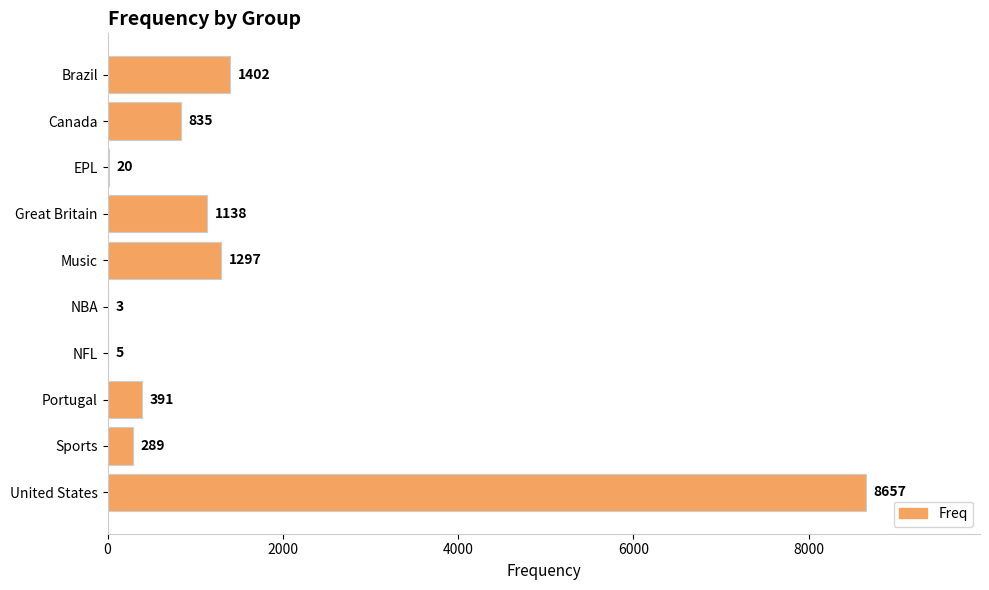

Are the bars grouped side by side (vs. stacked)?

No